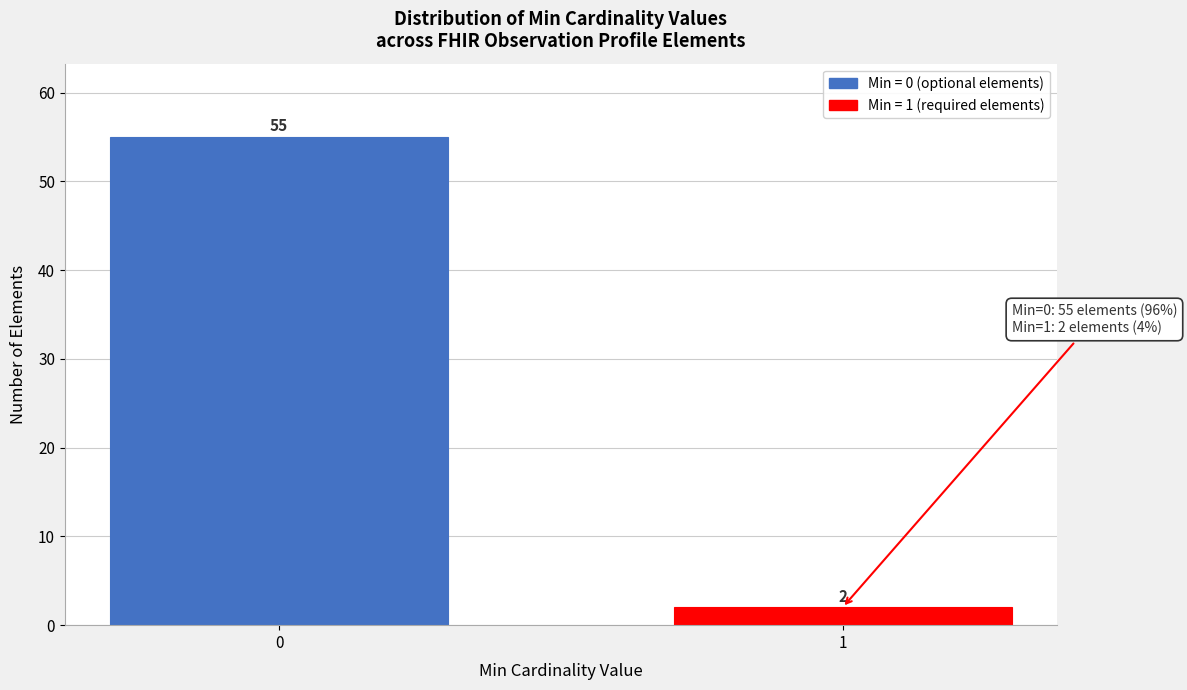

Reading left to right, what are all the values shown in this chart?

55	2